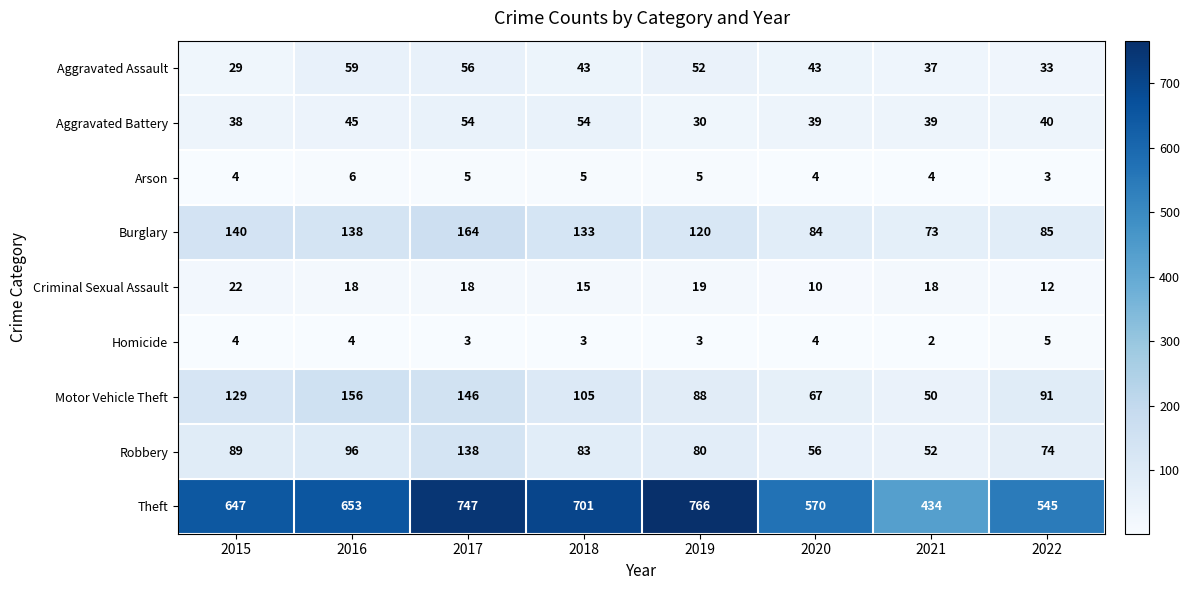

How many data points does each series have?

8